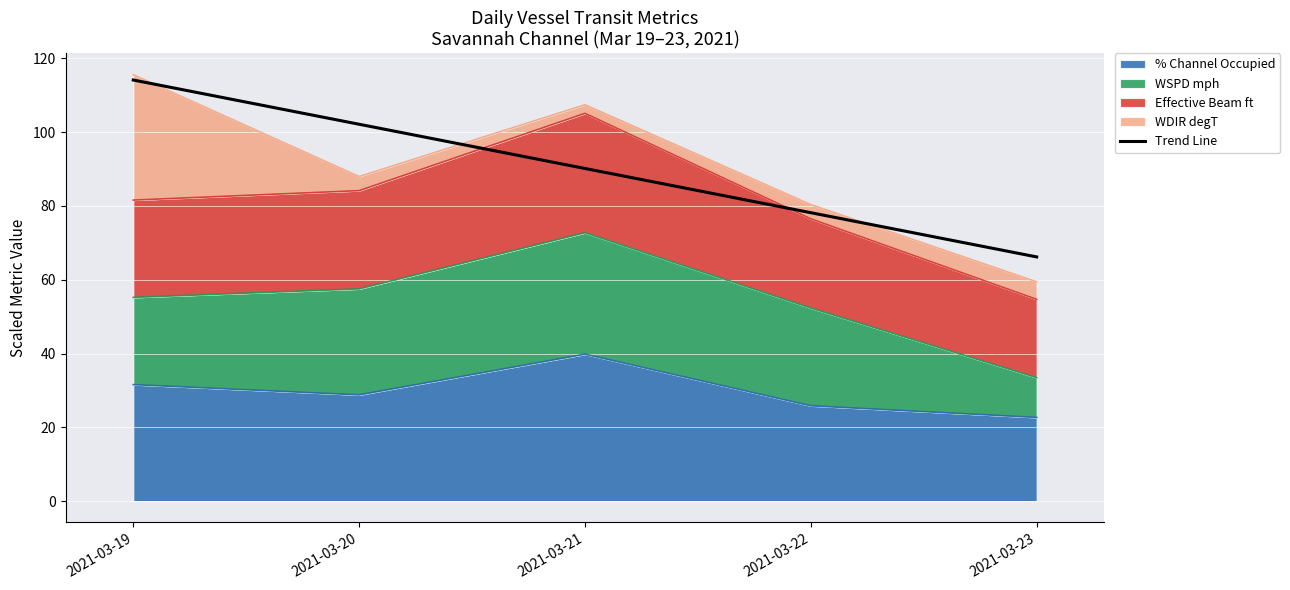

What is the difference between the values at 2021-03-20 and 2021-03-19?

12.0